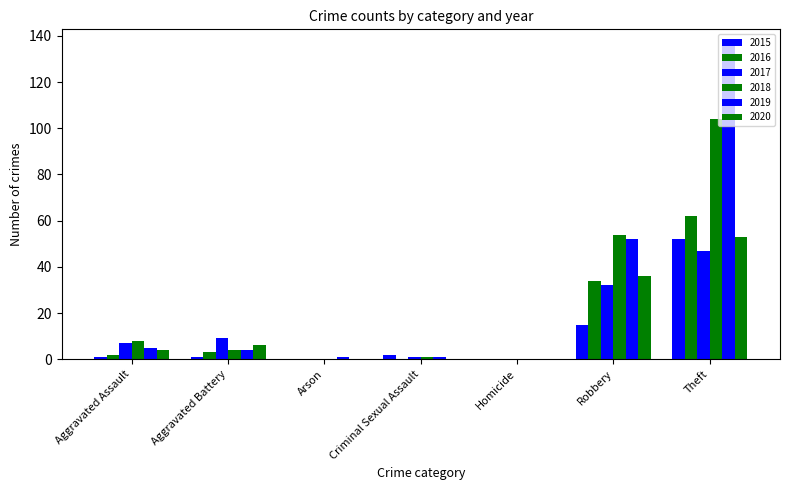

How many groups of bars are there?

7